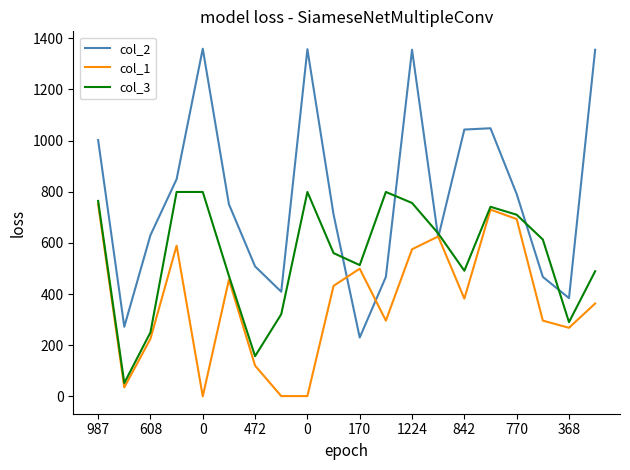

Which series has the largest total across all categories?

col_2